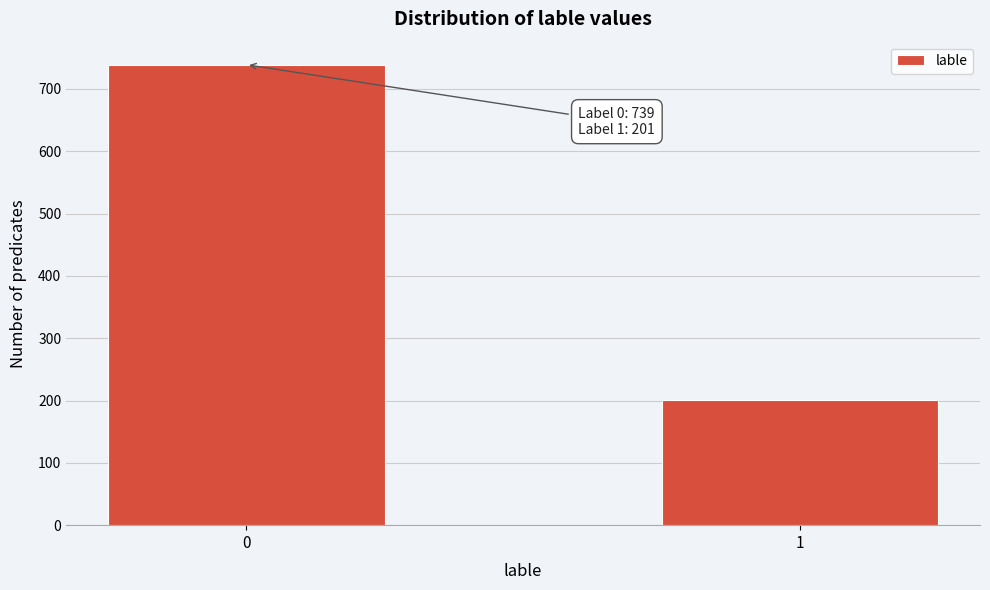

Reading left to right, extract all data points from this chart.

739	201